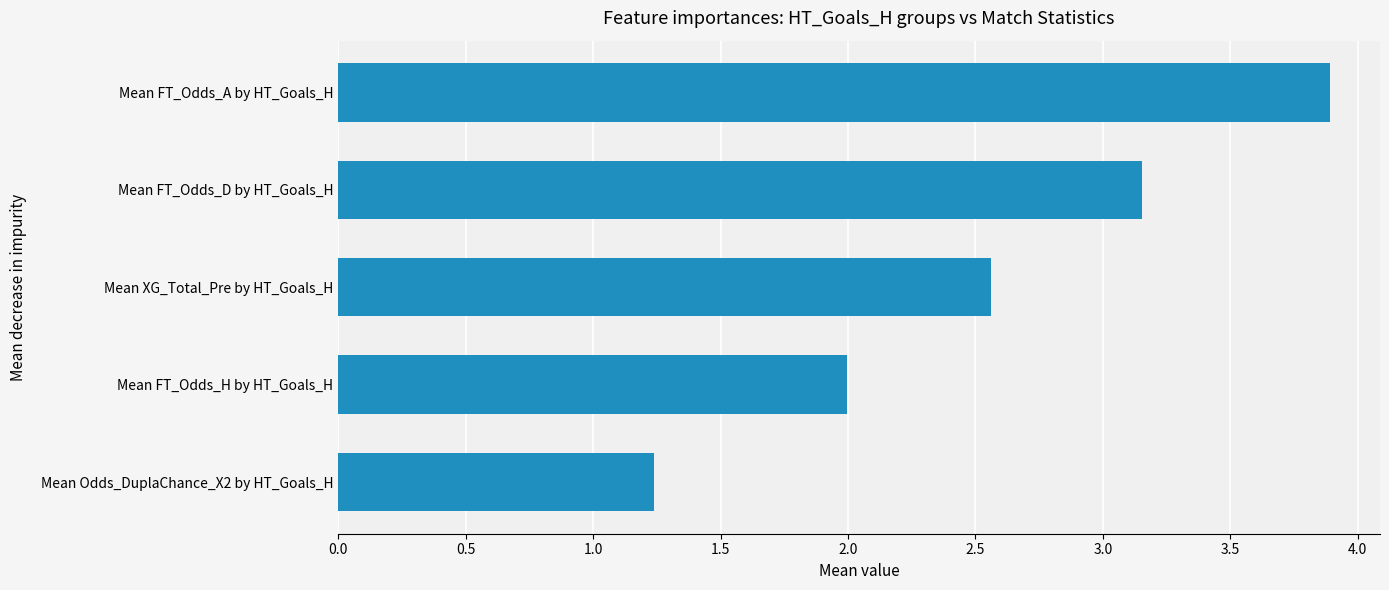

What is the greatest value displayed?

3.9